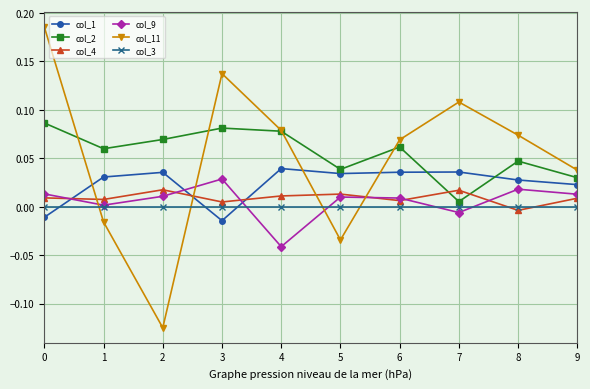

Rank the series by their maximum value, from highest to lowest.

col_11, col_2, col_1, col_9, col_4, col_3